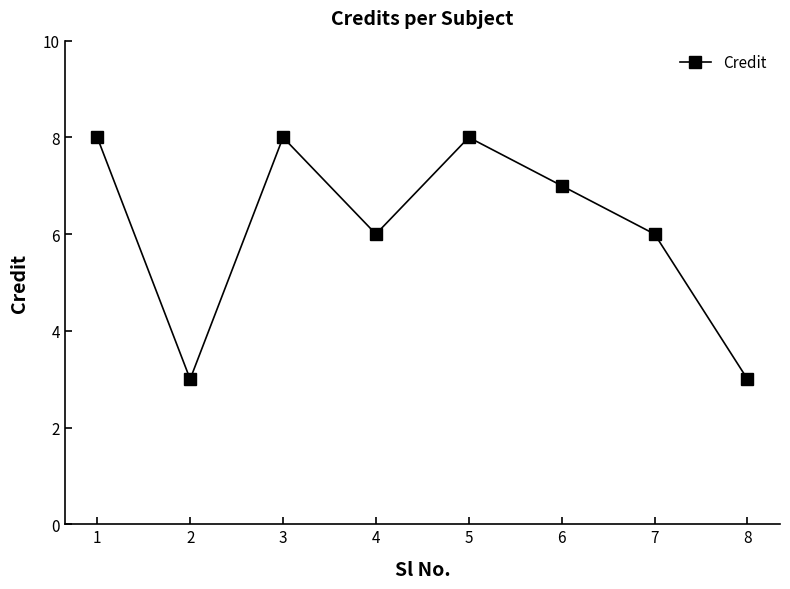

What value does the data have at 2?

3